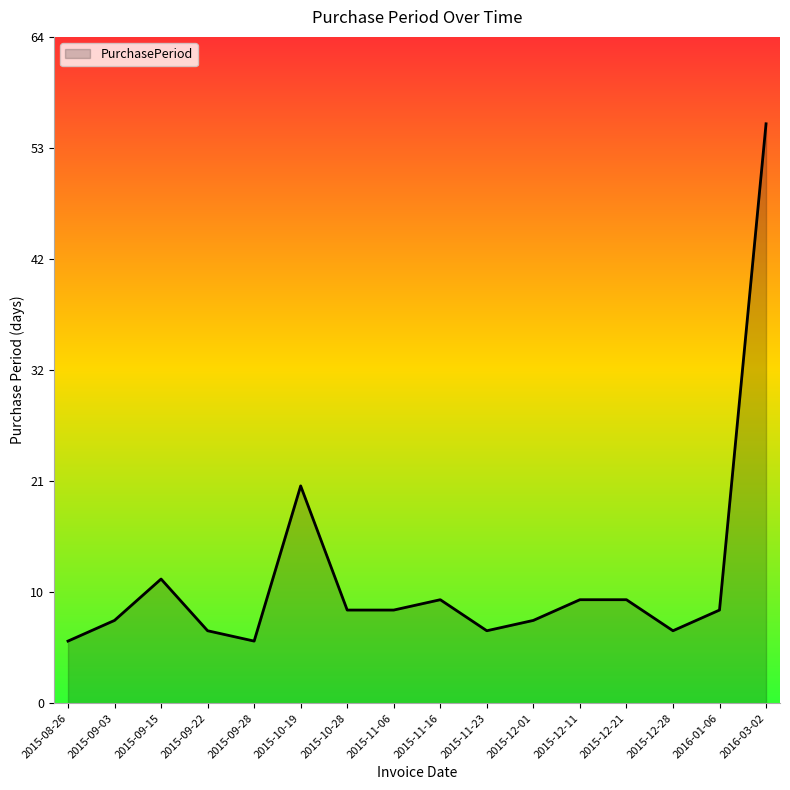

Which category has the highest value across all series?

2016-03-02